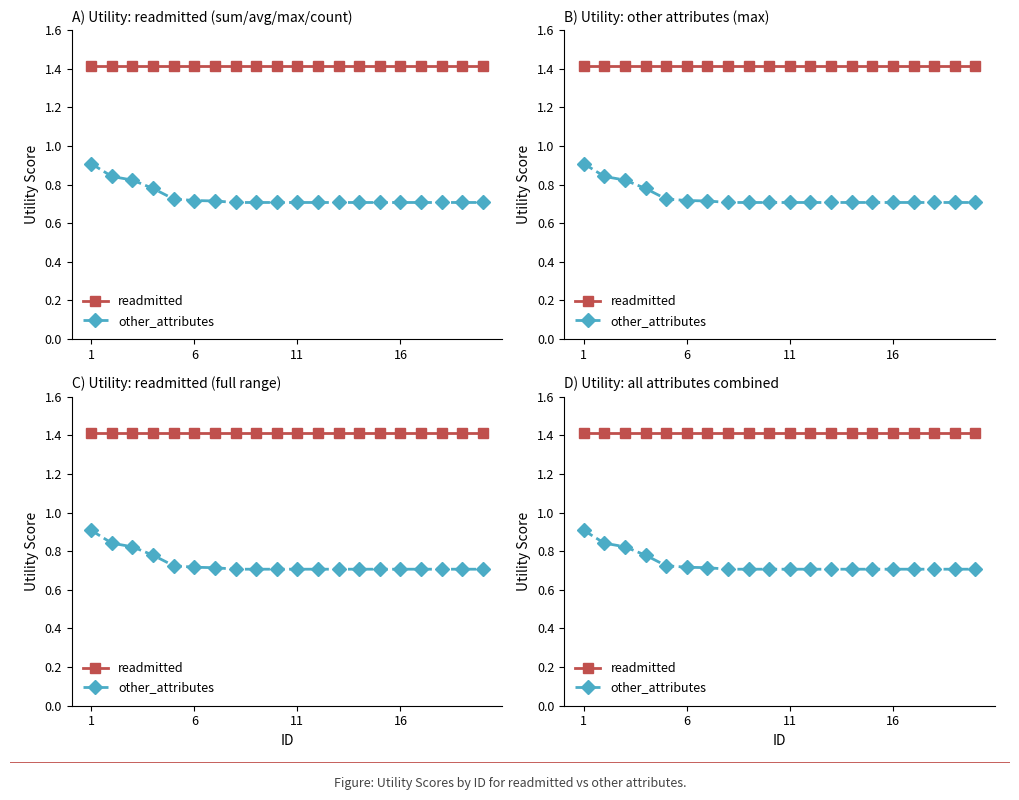

Which series has the largest range (max minus min)?

other_attributes